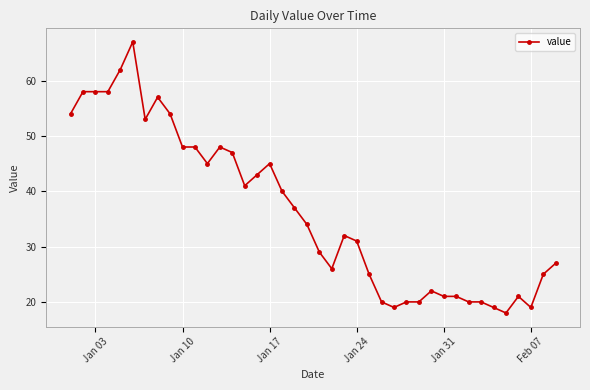

What is the average value?

36